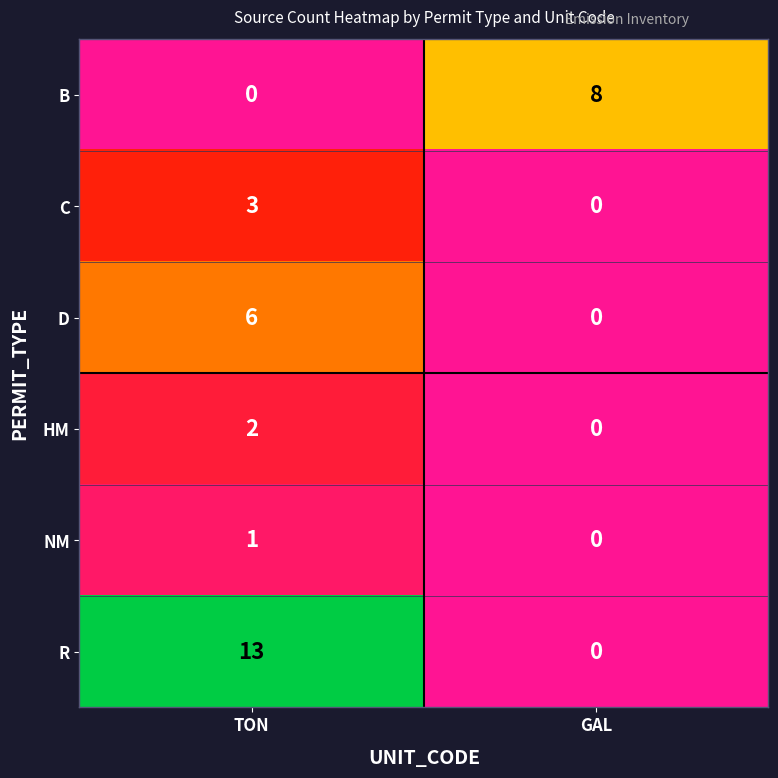

The B series shows -4 at TON. True or false?

False